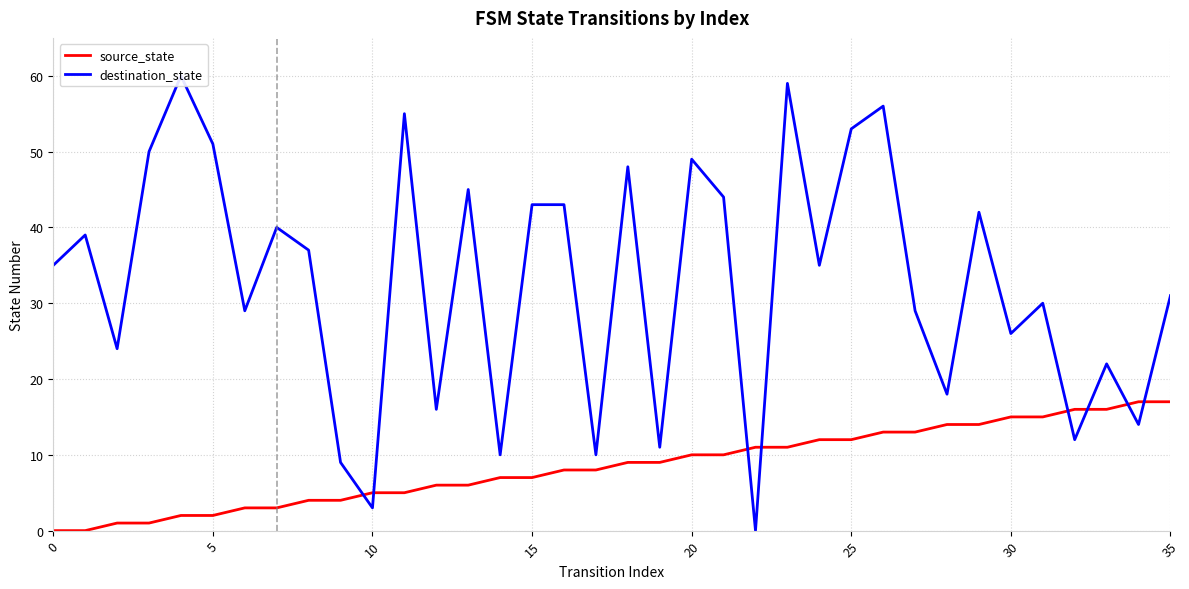

True or false: source_state and destination_state intersect in this chart.

True